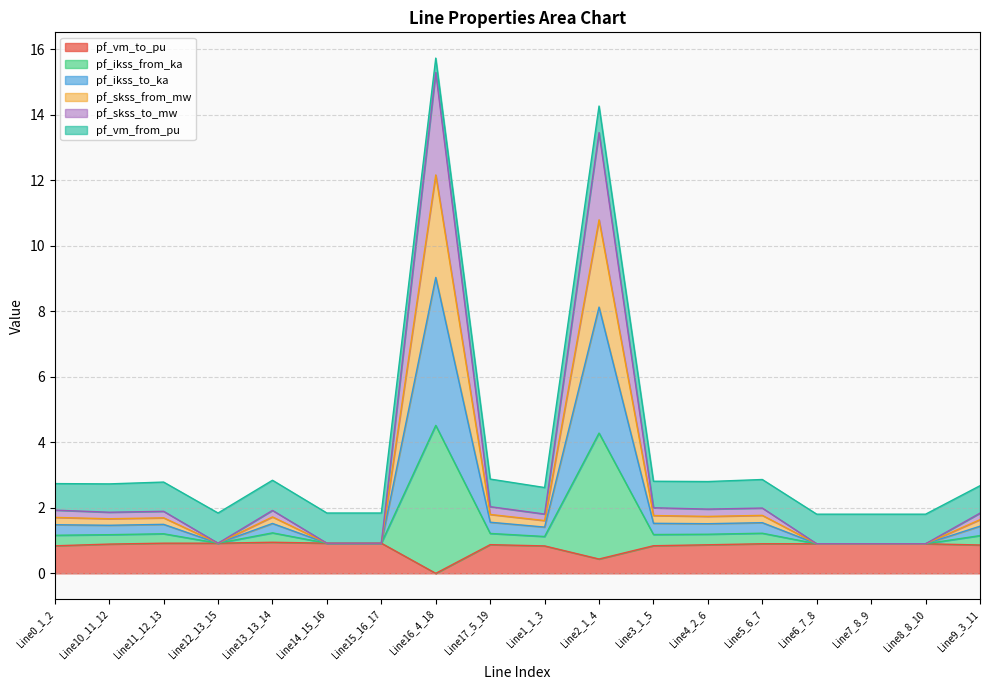

List the labels in order of pf_skss_from_mw value, smallest first.

Line7_8_9, Line8_8_10, Line6_7_8, Line15_16_17, Line14_15_16, Line12_13_15, Line1_1_3, Line9_3_11, Line10_11_12, Line0_1_2, Line11_12_13, Line4_2_6, Line13_13_14, Line3_1_5, Line5_6_7, Line17_5_19, Line2_1_4, Line16_4_18